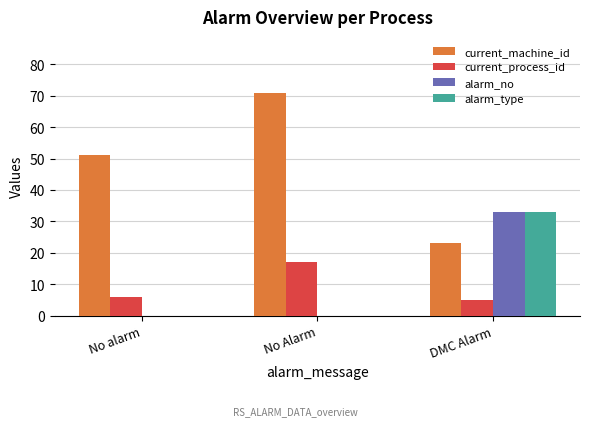

What is the sum of the current_process_id values at DMC Alarm and No Alarm?

22